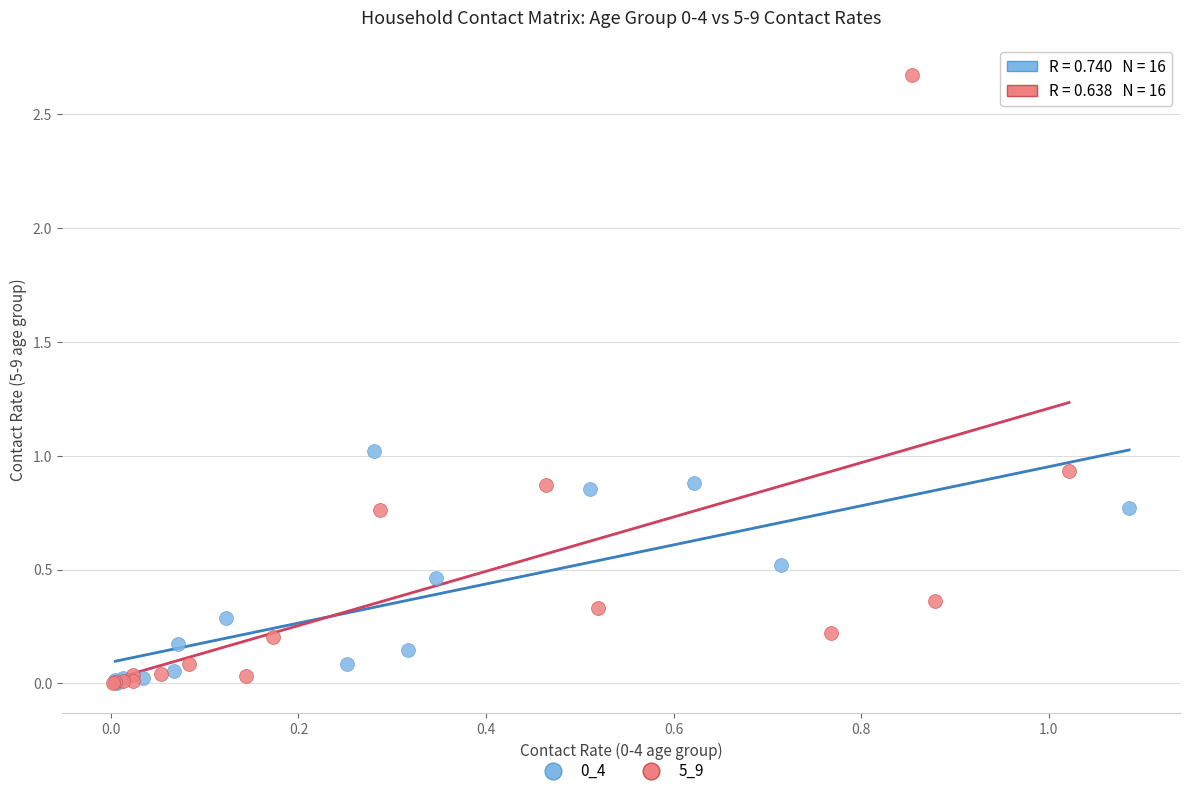

Which series reaches the maximum Y coordinate?

5_9